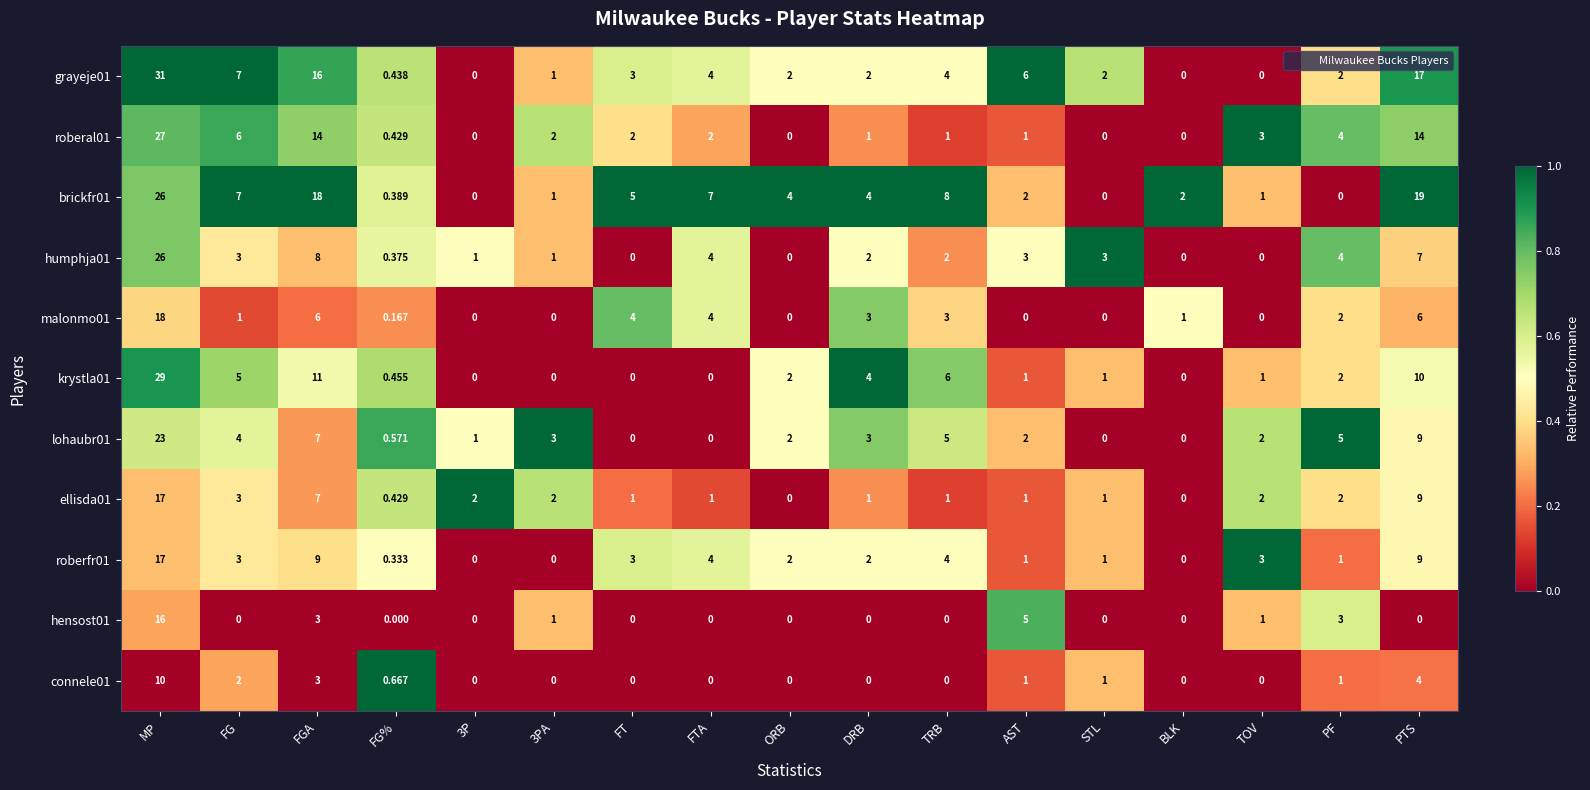

At which category is the sum across all series the highest?

MP